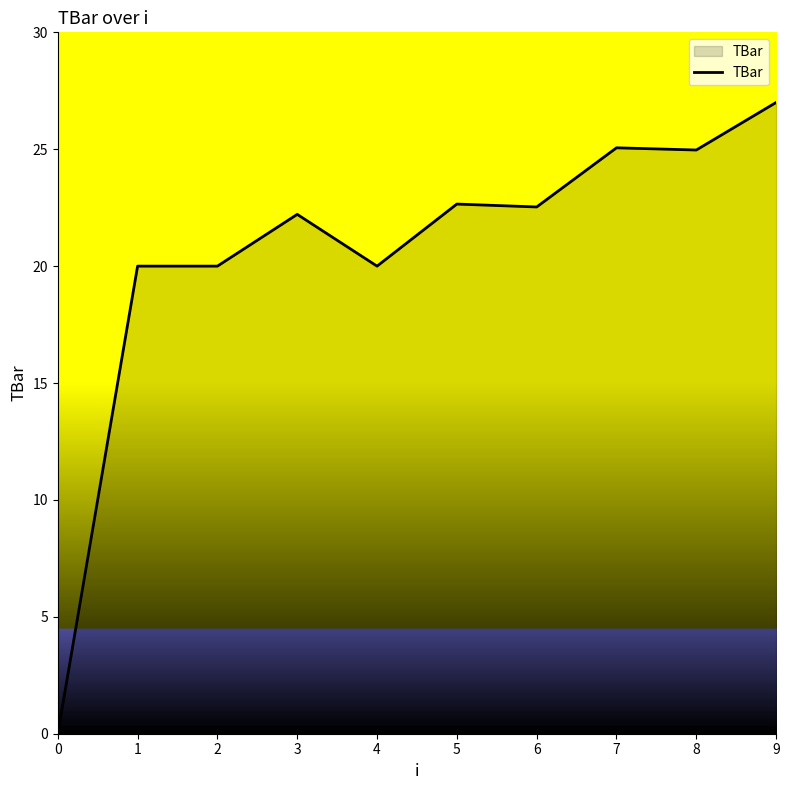

At which category does the chart reach its peak across all series?

9